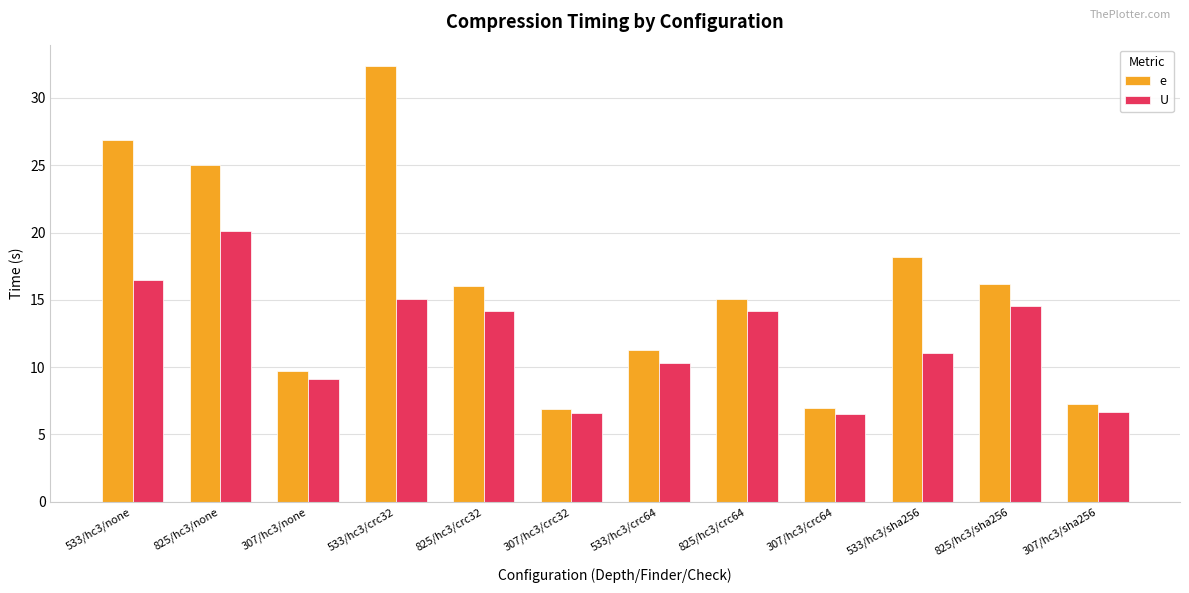

At how many categories does at least one series exceed 21?

3